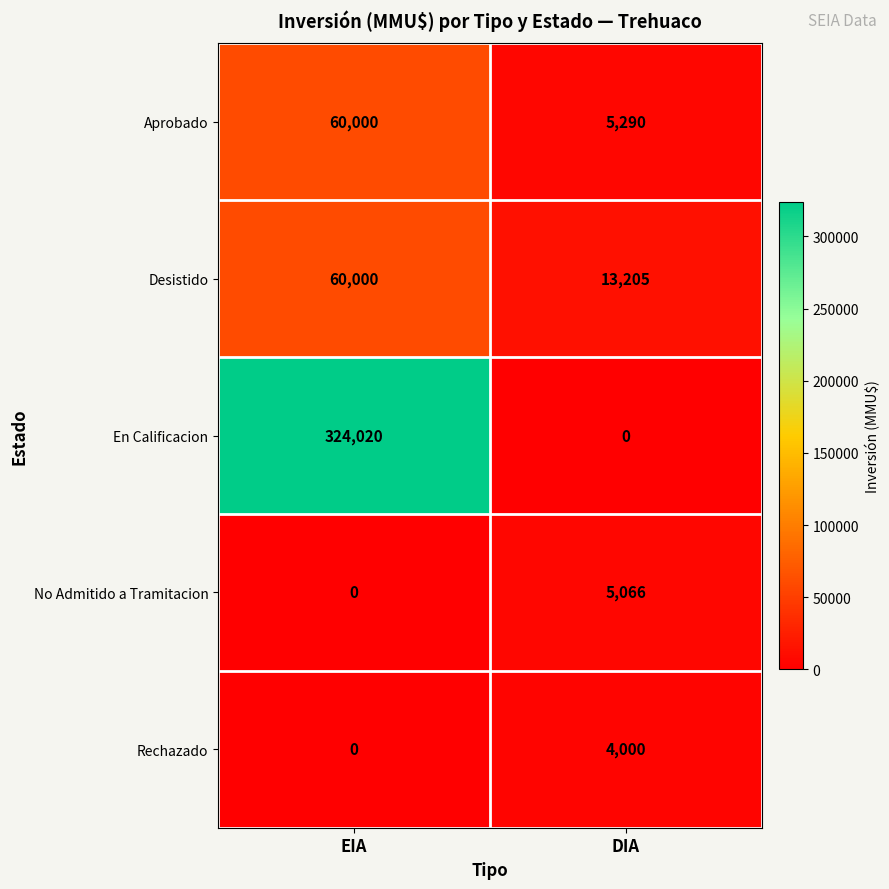

What is the maximum value shown in the chart?

324020